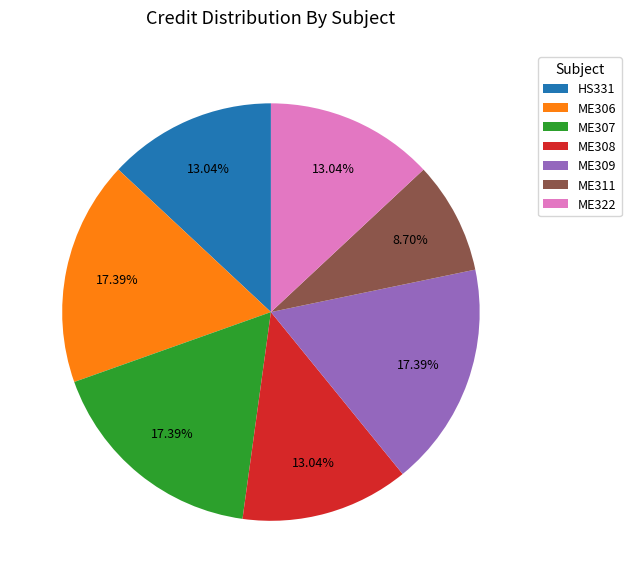

What percentage is the HS331 slice, to the nearest percent?

13%